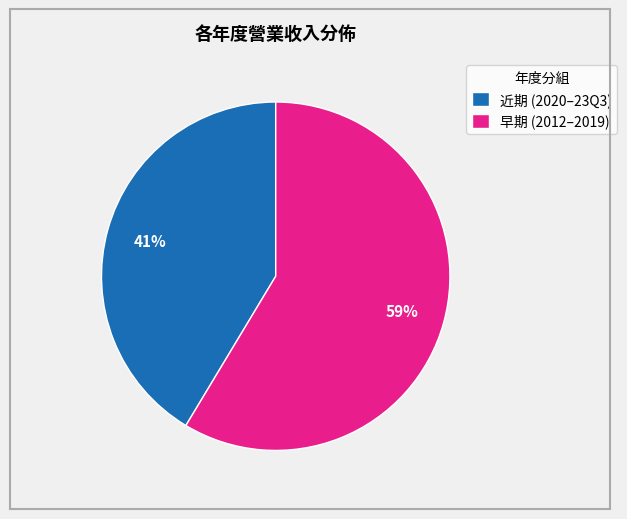

Count the number of slices in the pie.

2